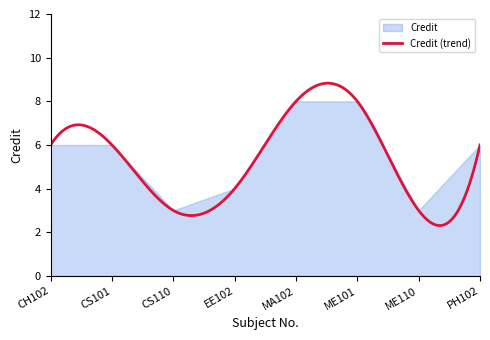

At which category does the chart reach its minimum across all series?

CS110